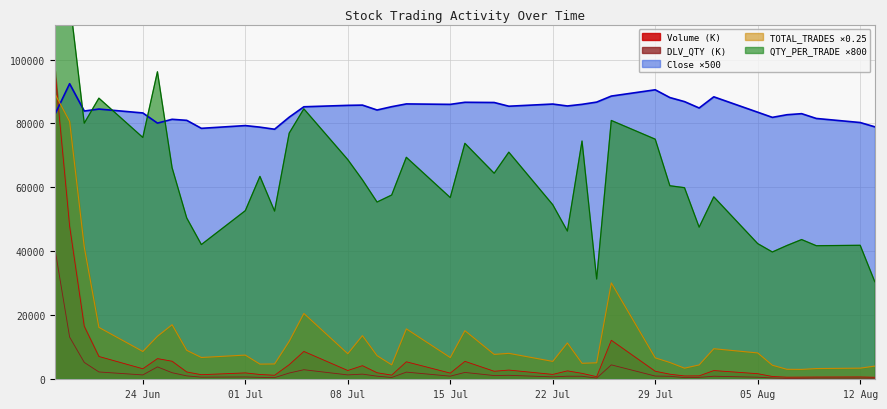

How many interior local peaks does the QTY_PER_TRADE series have?

12